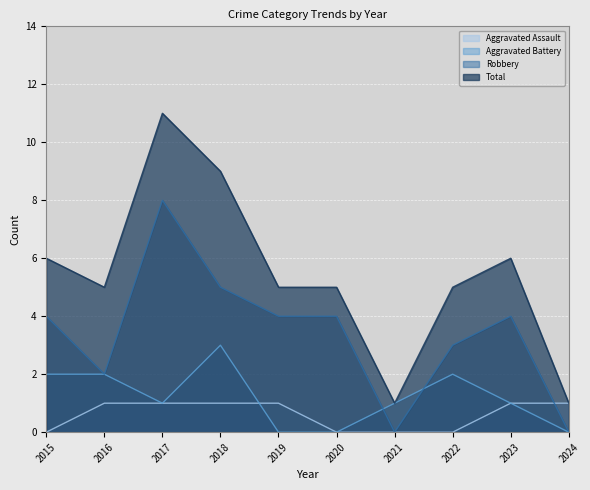

What is the difference between the highest and lowest values at 2015?

6